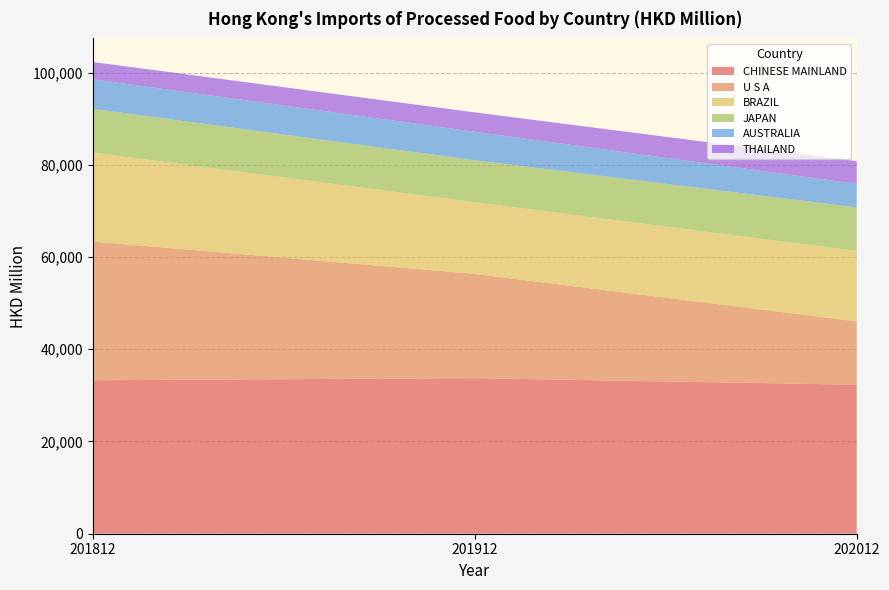

Reading left to right, list all the values displayed in this chart.

CHINESE MAINLAND: 33273.7	33726.5	32301.6
U S A: 30089.3	22604.6	13738.6
BRAZIL: 19275.5	15539.4	15274.3
JAPAN: 9487.4	9111.5	9428.8
AUSTRALIA: 6407.1	6176.4	5110.9
THAILAND: 3745.6	4195.6	4919.2